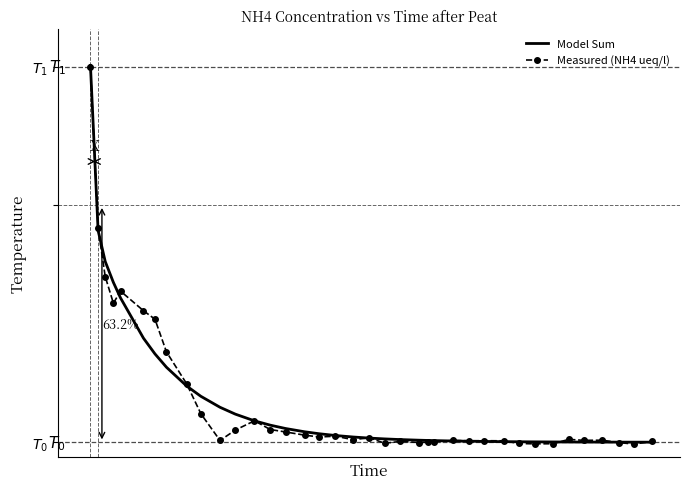

Reading left to right, what are all the values shown in this chart?

Model Sum: 3133.3	1770.3	1515.0	1341.5	1213.8	881.3	751.7	641.6	486.5	401.4	310.9	254.3	198.9	163.2	135.6	108.5	92.7	78.0	65.3	56.6	49.9	44.3	39.1	37.1	35.8	32.5	30.4	28.9	27.2	26.2	25.4	24.7	24.2	23.8	23.4	23.1	23.0	22.8
Measured (NH4 ueq/l): 3120.0	1790.0	1390.0	1170.0	1270.0	1108.0	1038.0	768.6	504.5	257.5	36.9	122.8	199.3	127.2	107.1	80.7	65.9	72.0	43.0	60.0	14.0	29.0	20.0	23.0	26.0	37.0	34.0	35.0	34.0	12.0	9.0	10.0	46.0	38.0	39.0	20.0	7.0	29.0